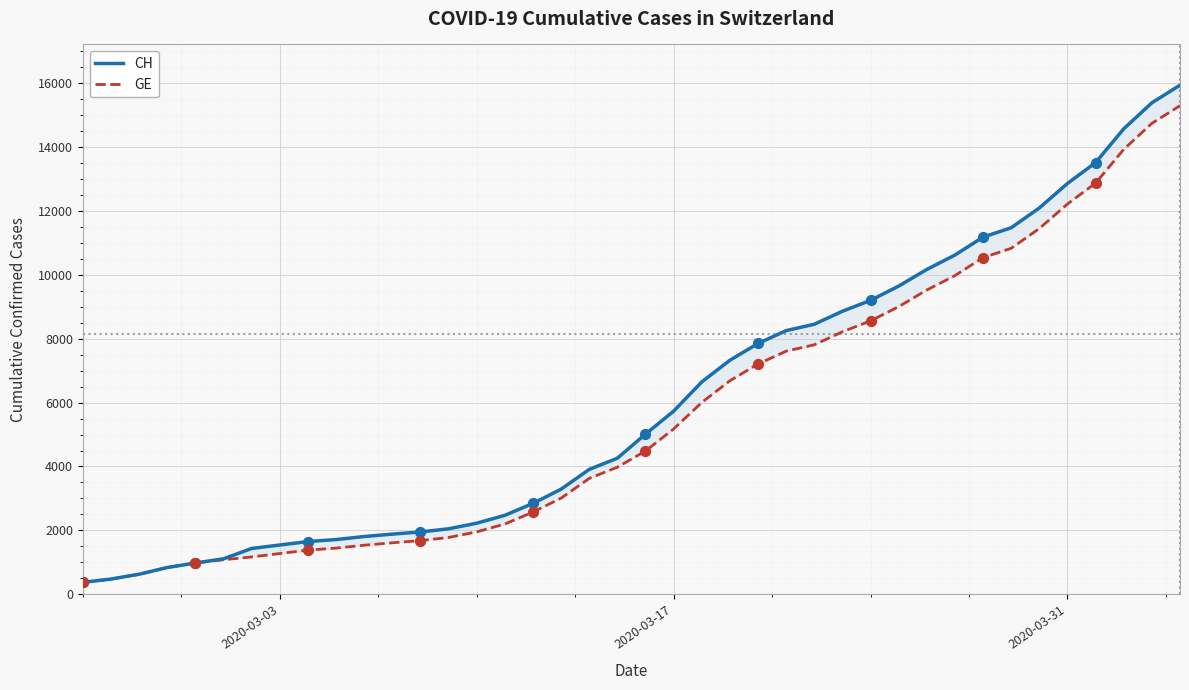

Which series has the largest total across all categories?

CH